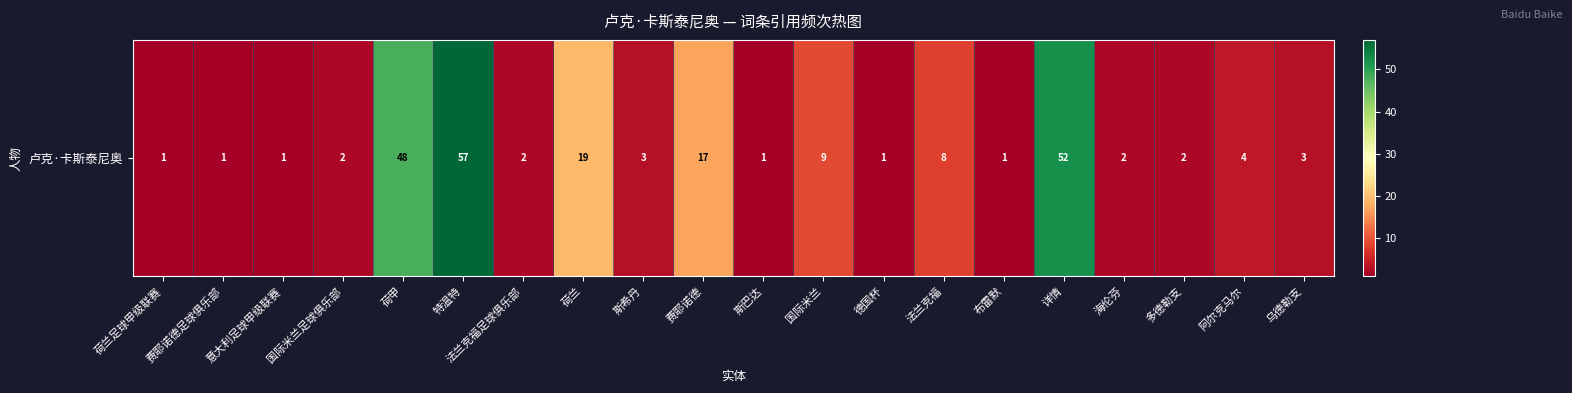

List the labels in order of value, largest first.

特温特, 详情, 荷甲, 荷兰, 费耶诺德, 国际米兰, 法兰克福, 阿尔克马尔, 斯希丹, 乌德勒支, 国际米兰足球俱乐部, 法兰克福足球俱乐部, 海伦芬, 多德勒支, 荷兰足球甲级联赛, 费耶诺德足球俱乐部, 意大利足球甲级联赛, 斯巴达, 德国杯, 布雷默